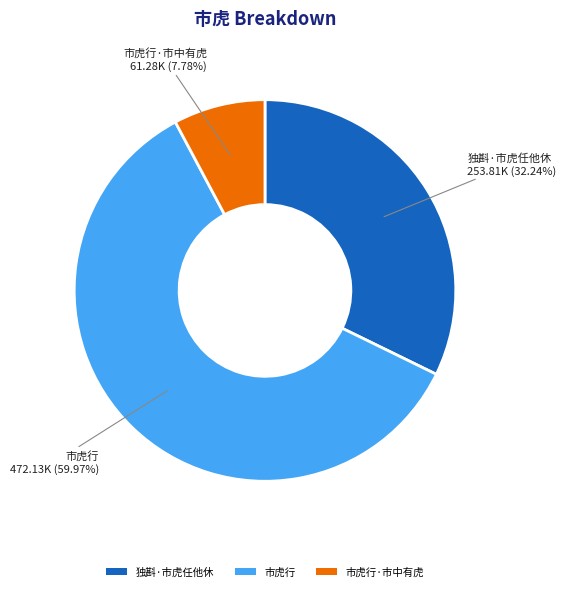

How many slices are in this pie chart?

3